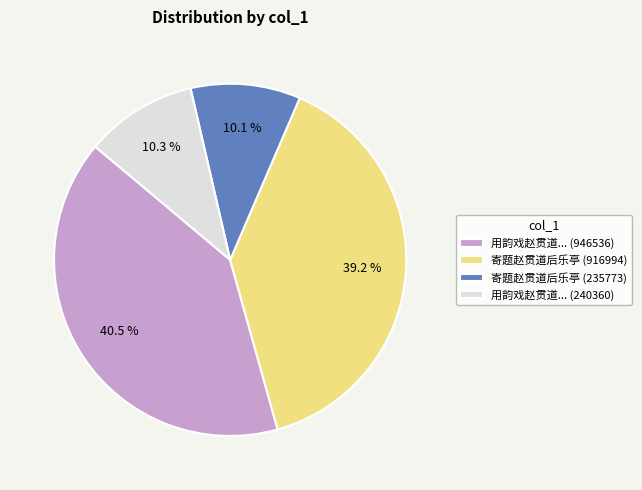

What is the largest slice in the pie chart?

用韵戏赵贯道... (946536)